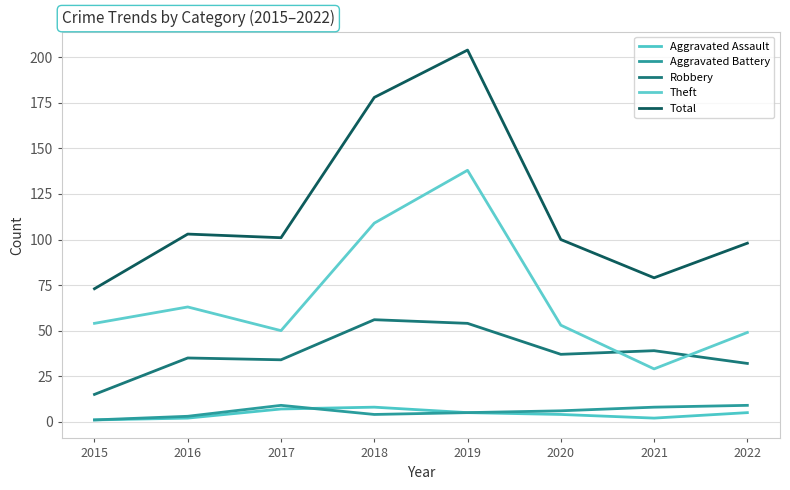

What is the sum of all Total values?

936